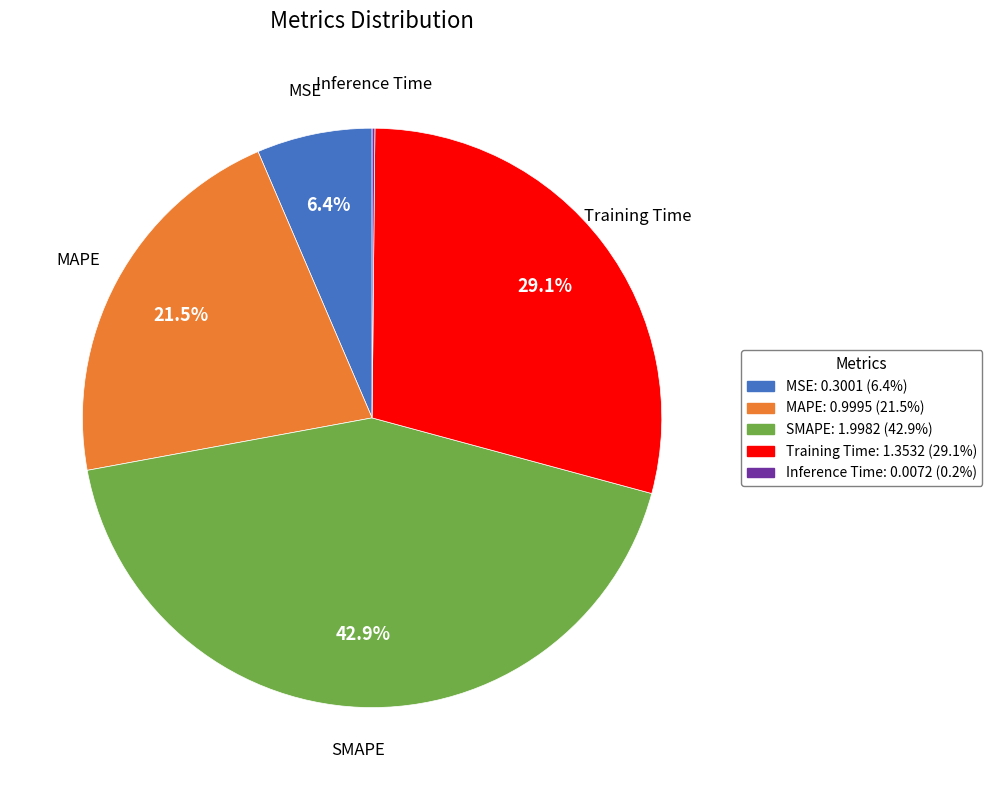

Between SMAPE and MAPE, which is larger?

SMAPE